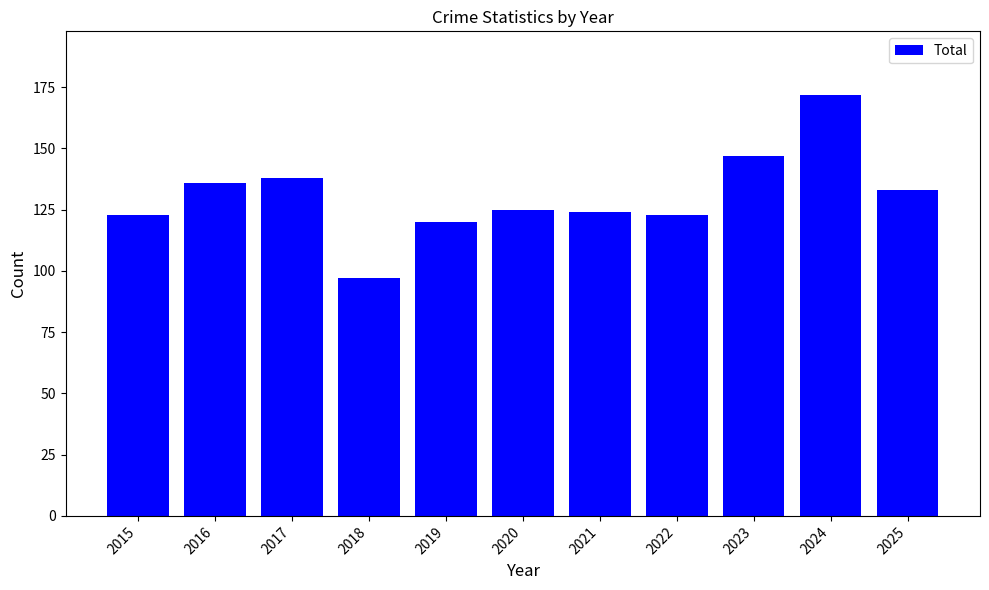

How many bars are there in total?

11